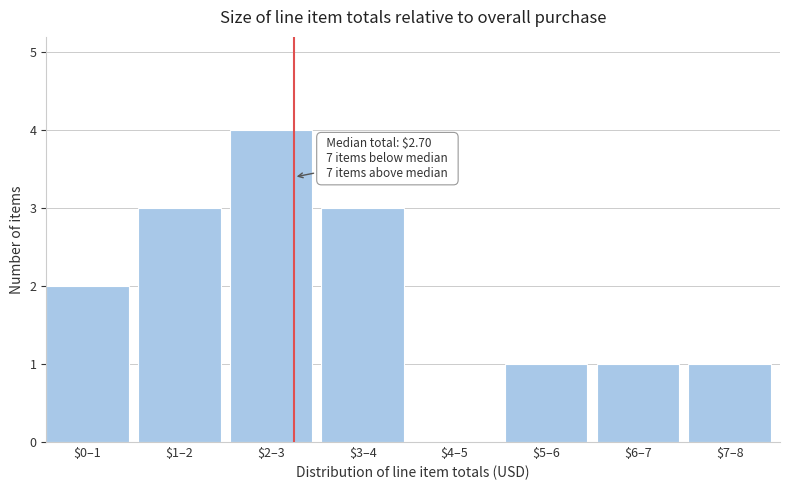

True or false: the data shows 3 at $3–4.

True